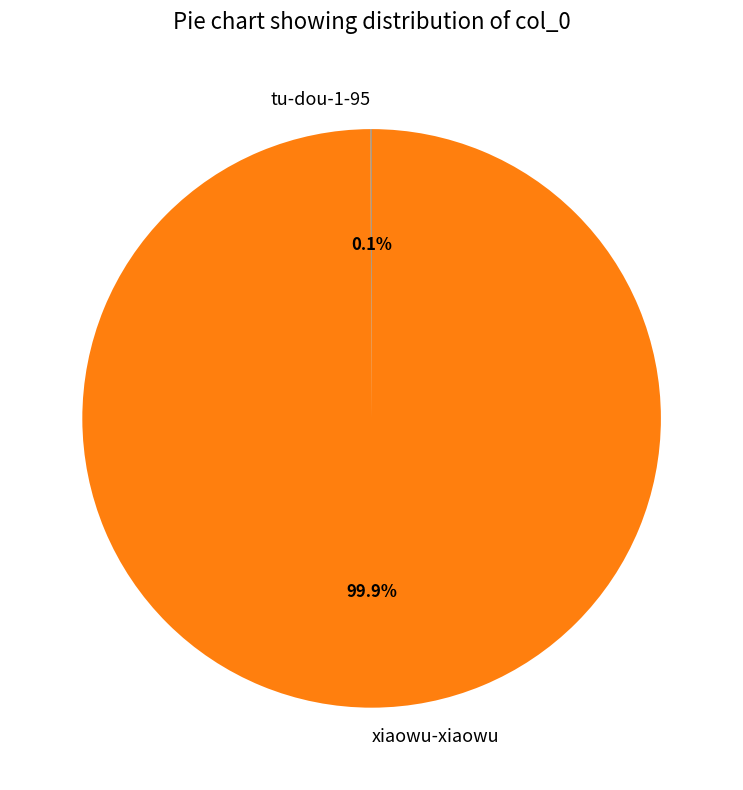

Is there any slice that represents more than half of the pie?

Yes